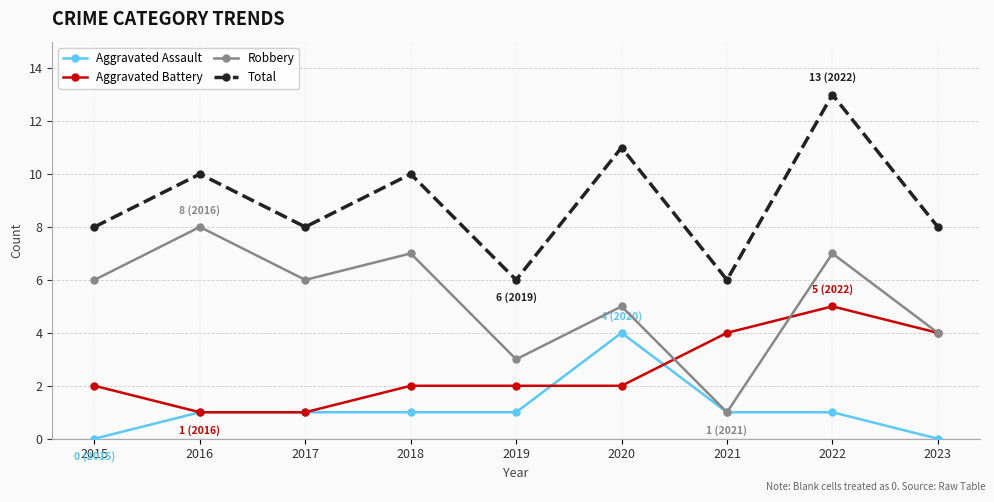

What is the difference between the highest and lowest values at 2023?

8